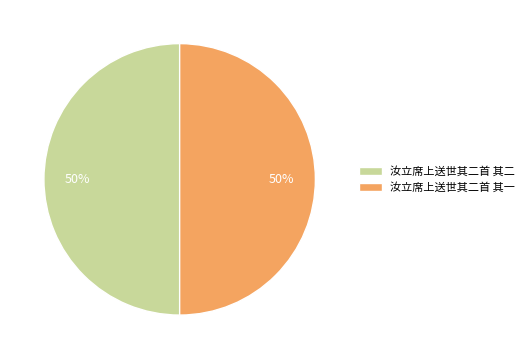

Is the sum of 汝立席上送世其二首 其二 and 汝立席上送世其二首 其一 greater than half?

Yes